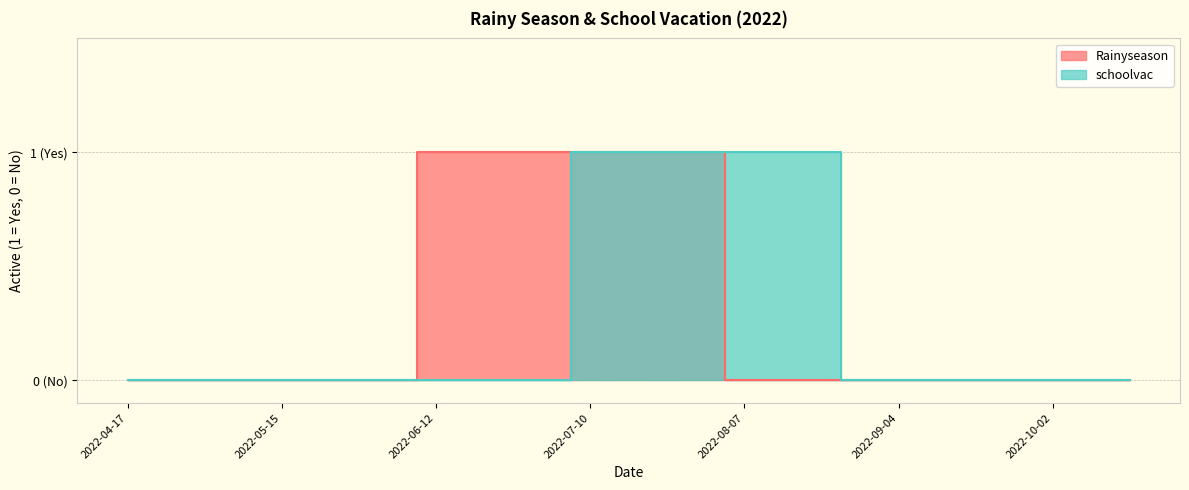

Reading right to left, what are all the values shown in this chart?

Rainyseason: 0	0	0	0	0	0	0	0	0	0	0	1	1	1	1	1	1	1	1	0	0	0	0	0	0	0	0
schoolvac: 0	0	0	0	0	0	0	0	1	1	1	1	1	1	1	0	0	0	0	0	0	0	0	0	0	0	0